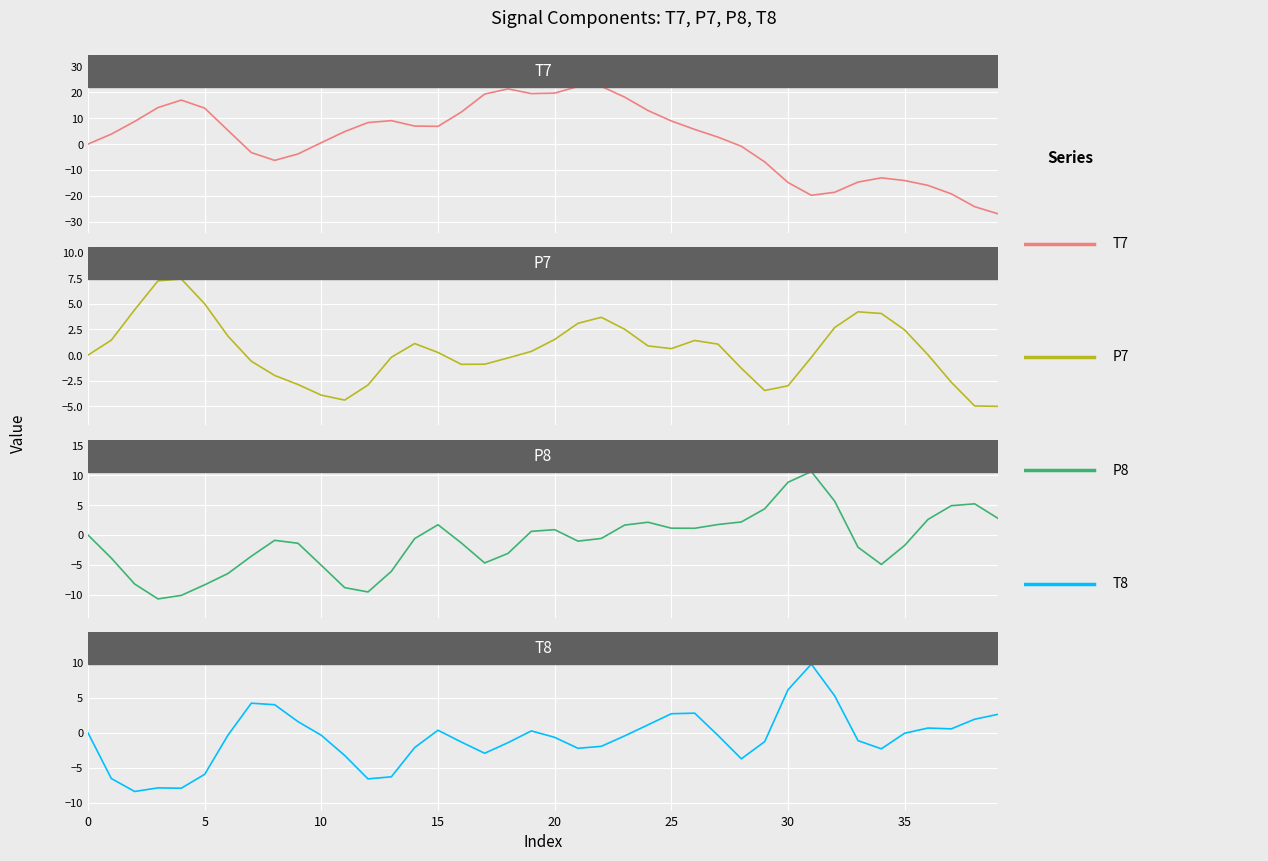

What is the label of the 15th point from the left?

14